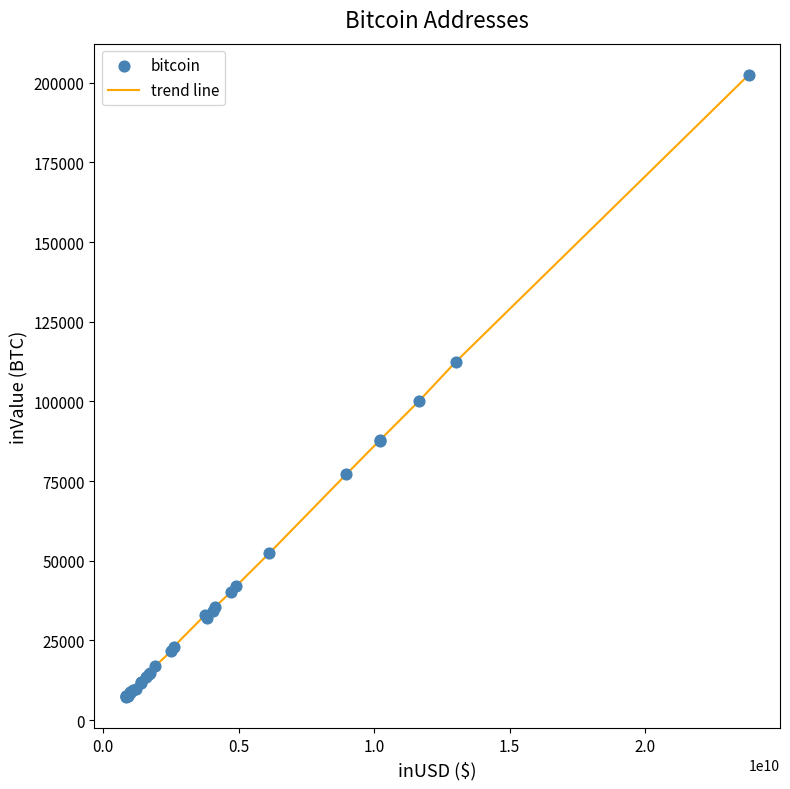

What is the maximum value shown in the chart?

202514.3